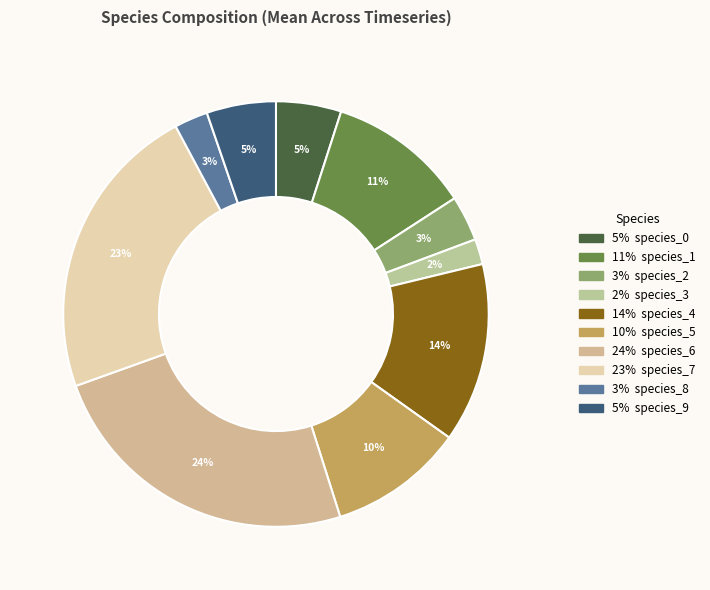

Rank the categories by value from lowest to highest.

species_3, species_8, species_2, species_0, species_9, species_5, species_1, species_4, species_7, species_6